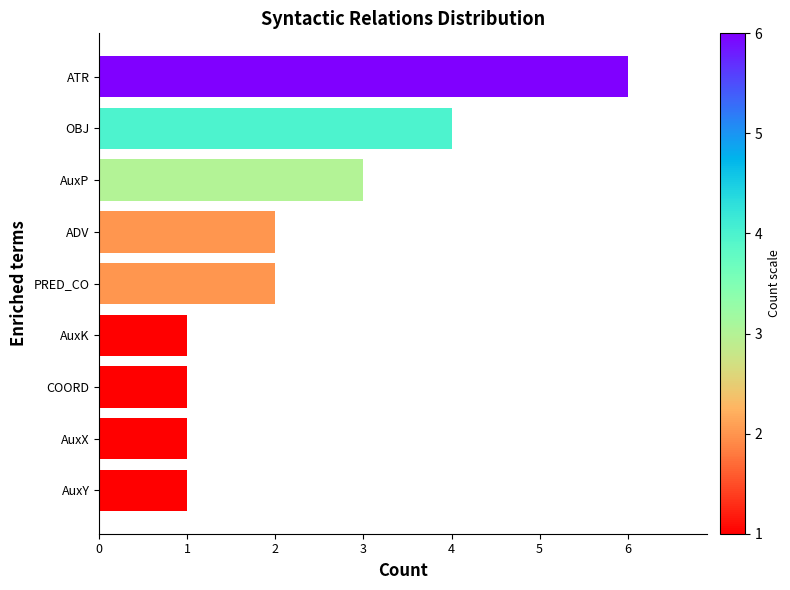

Approximately how many times larger is the value at ATR compared to AuxP?

2.0